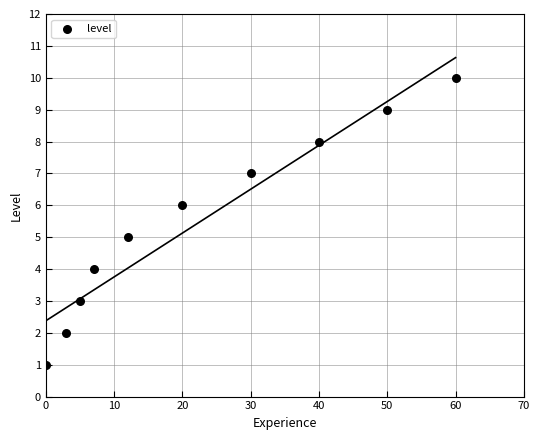

What is the range of X values (max minus min)?

60